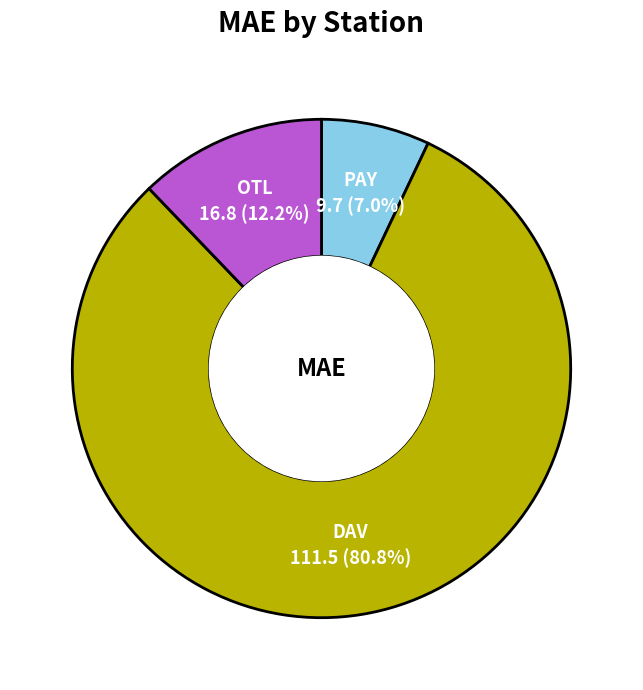

Is there any slice that represents more than half of the pie?

Yes